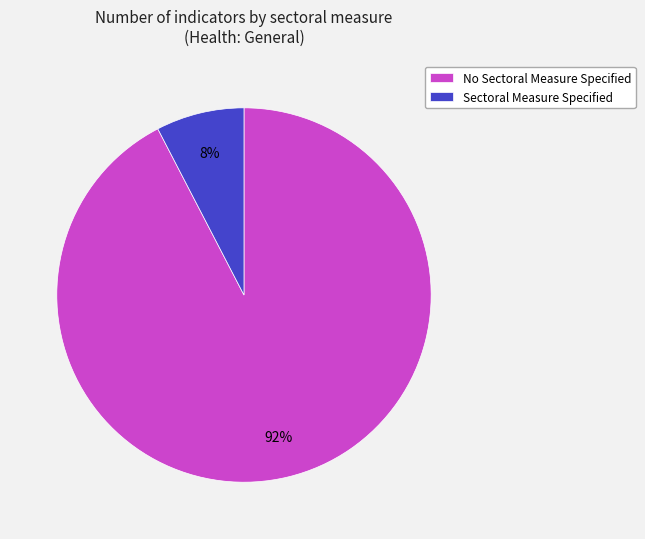

Is the sum of Sectoral Measure Specified and No Sectoral Measure Specified greater than half?

Yes